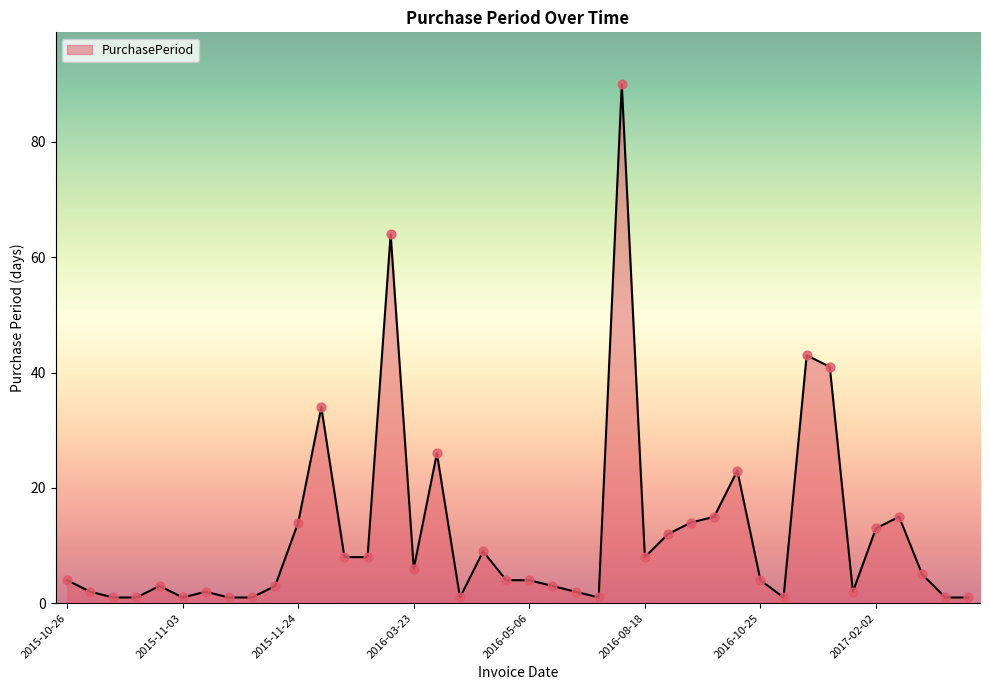

What is the difference between the maximum and minimum values?

89